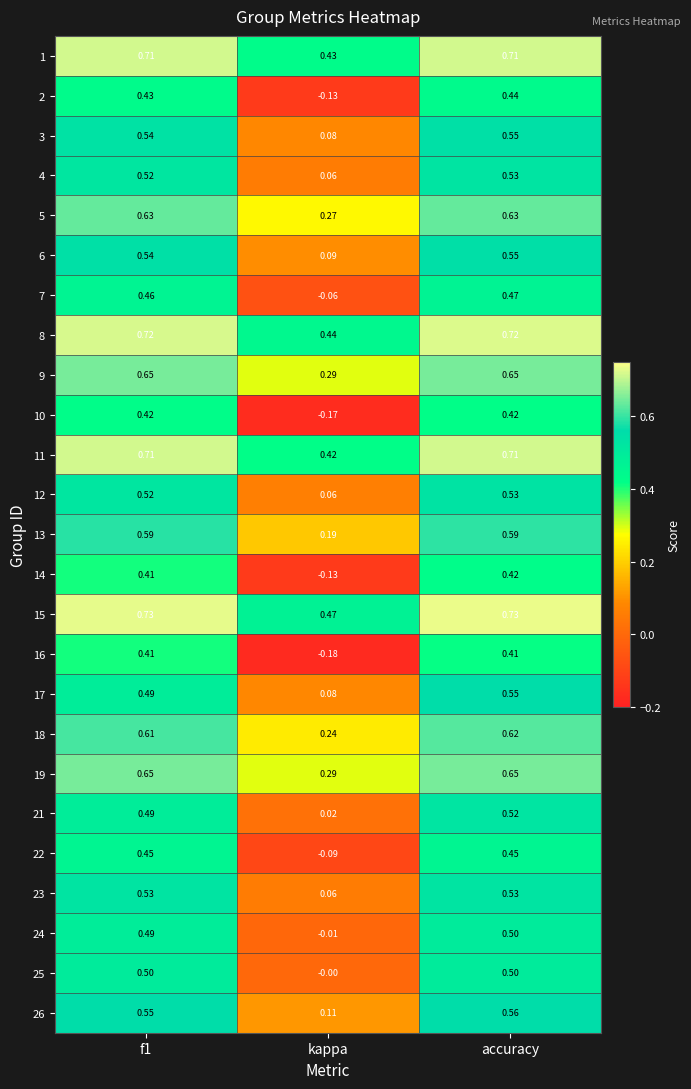

Which category has the lowest value across all series?

kappa